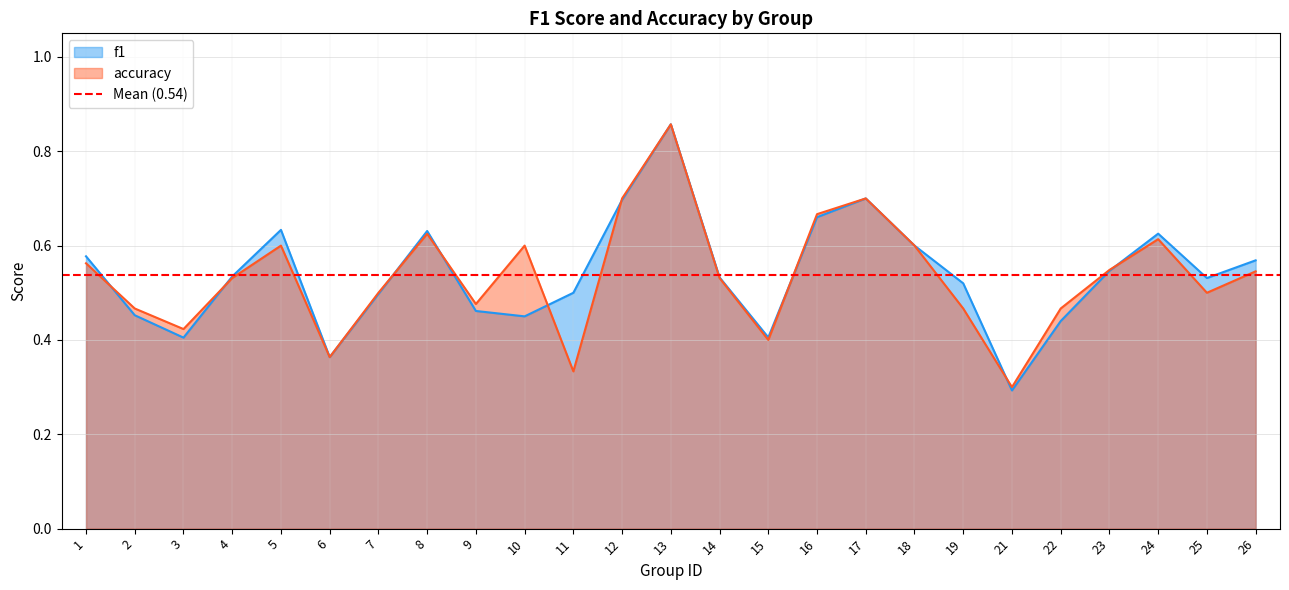

What is the difference between the maximum and minimum values in the accuracy series?

0.6